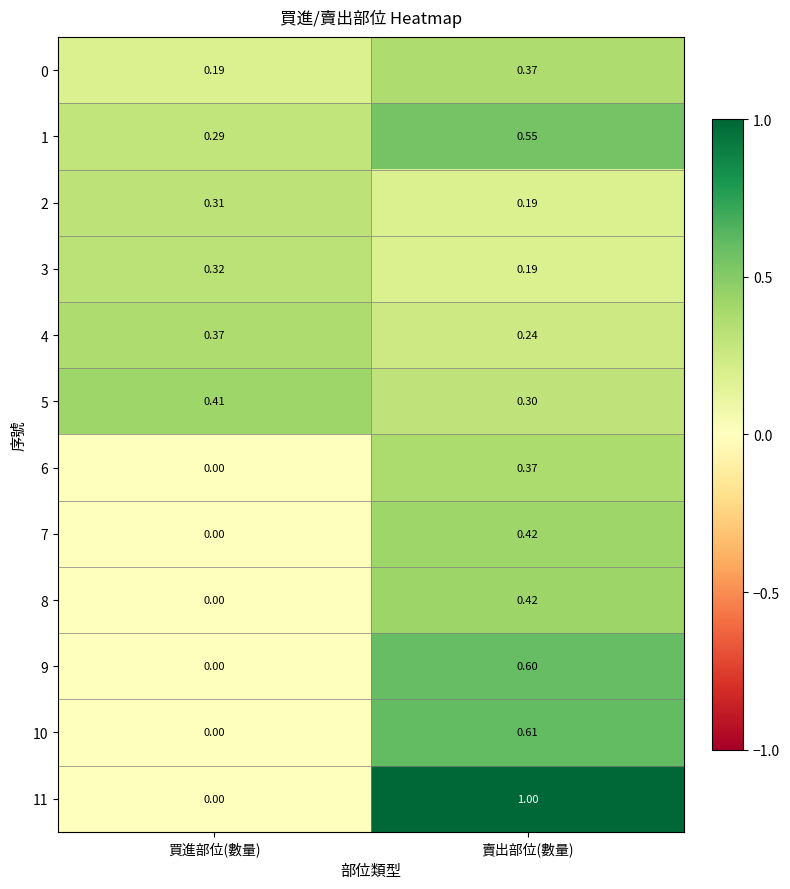

At which category is the sum across all series the highest?

賣出部位(數量)